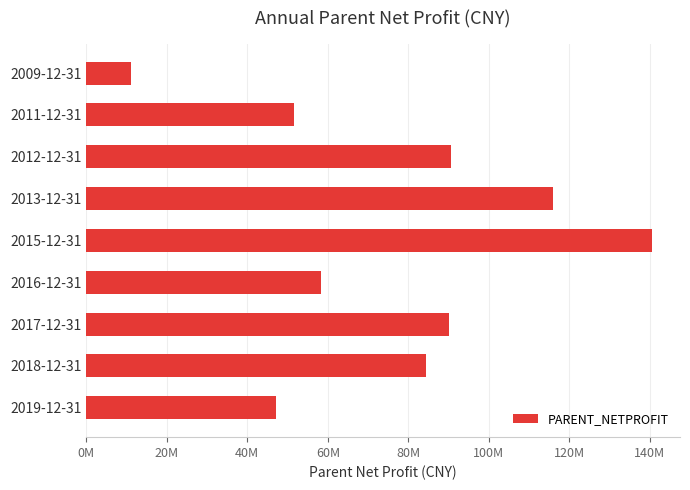

What is the difference between the second highest and minimum values?

104961445.7